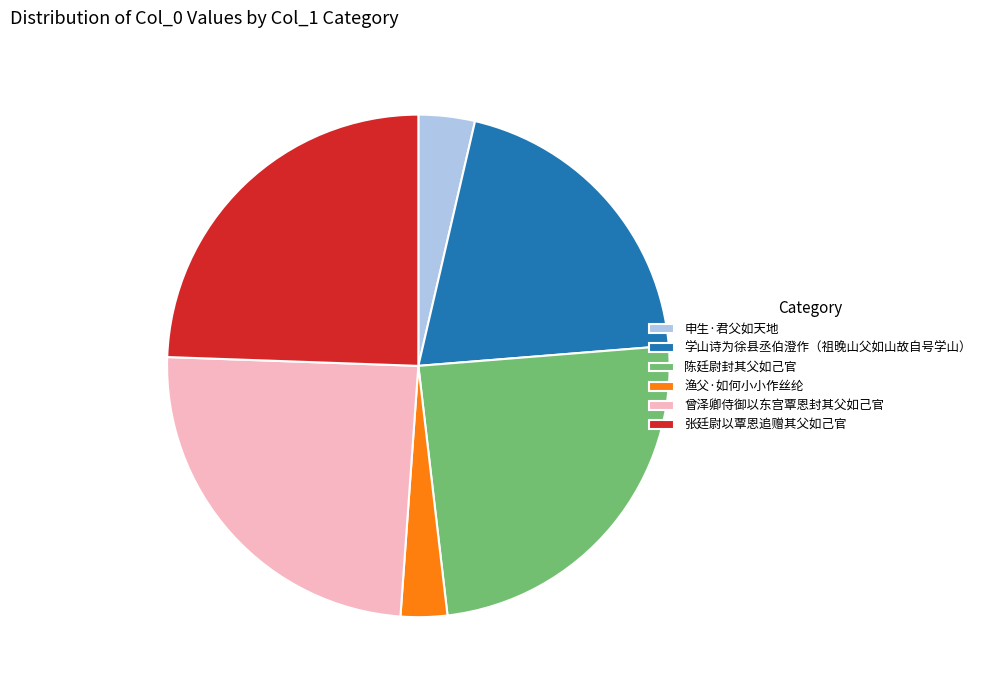

Which category has the smallest portion of the pie?

渔父·如何小小作丝纶